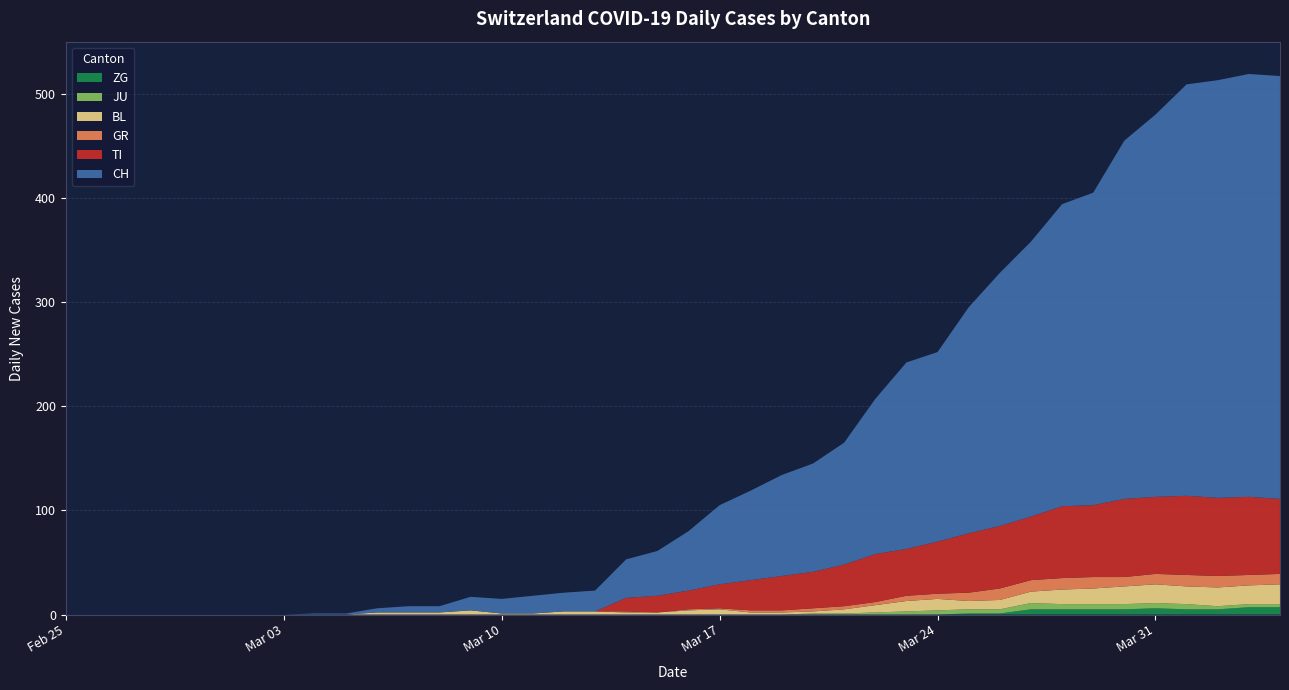

Reading left to right, transcribe all the data shown in this chart.

ZG: 0	0	0	0	0	0	0	0	0	0	0	0	0	0	0	0	0	0	0	0	0	0	0	0	0	0	0	0	0	1	1	5	5	5	5	6	5	5	7	7
JU: 0	0	0	0	0	0	0	0	0	0	0	0	0	0	0	0	0	0	0	0	0	0	0	0	1	1	2	3	4	4	4	6	5	5	5	5	5	3	3	3
BL: 0	0	0	0	0	0	0	0	0	0	2	2	2	4	1	1	3	3	2	2	4	5	2	2	2	4	7	10	11	8	9	11	14	15	17	18	17	18	18	19
GR: 0	0	0	0	0	0	0	0	0	0	0	0	0	0	0	0	0	0	1	0	1	1	2	2	3	3	3	5	5	8	11	11	11	11	9	10	11	11	10	10
TI: 0	0	0	0	0	0	0	0	0	0	0	0	0	0	0	0	0	0	13	16	18	23	29	33	35	40	46	45	50	57	60	61	69	69	75	74	76	75	75	72
CH: 0	0	0	0	0	0	0	0	1	1	4	6	6	13	14	17	18	20	37	43	57	76	86	97	104	117	149	179	182	217	243	264	290	300	344	367	395	401	406	406